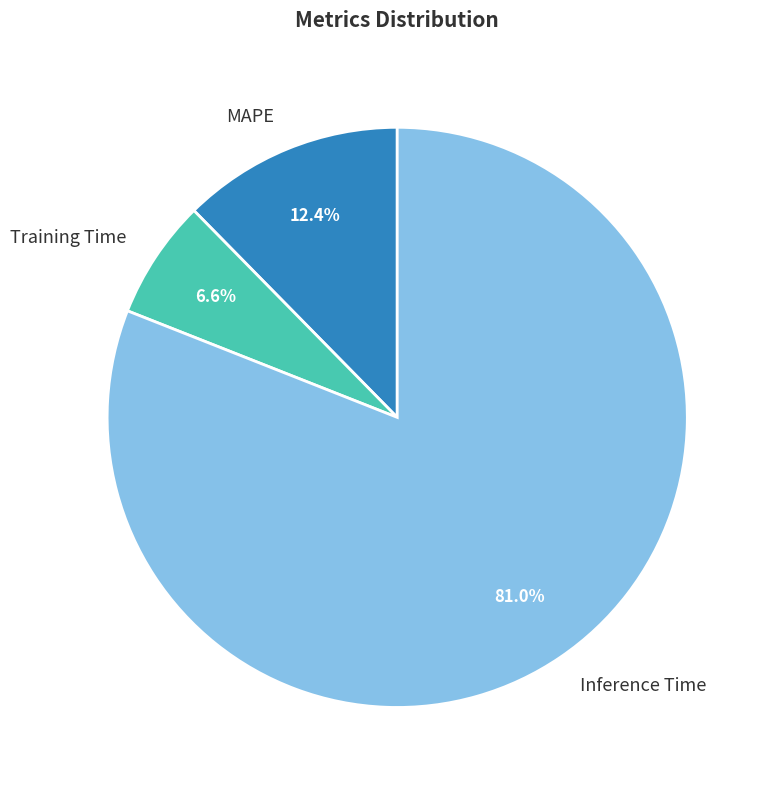

Rank the categories by value from lowest to highest.

Training Time, MAPE, Inference Time